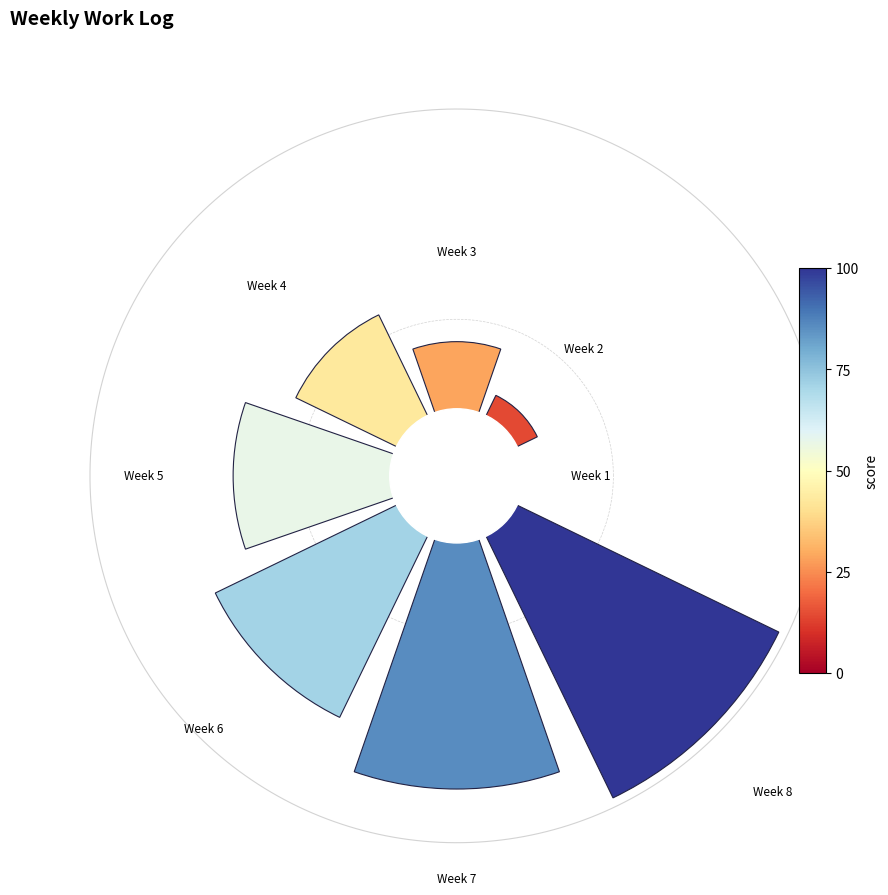

The 6 slice represents 29% of the pie. True or false?

False